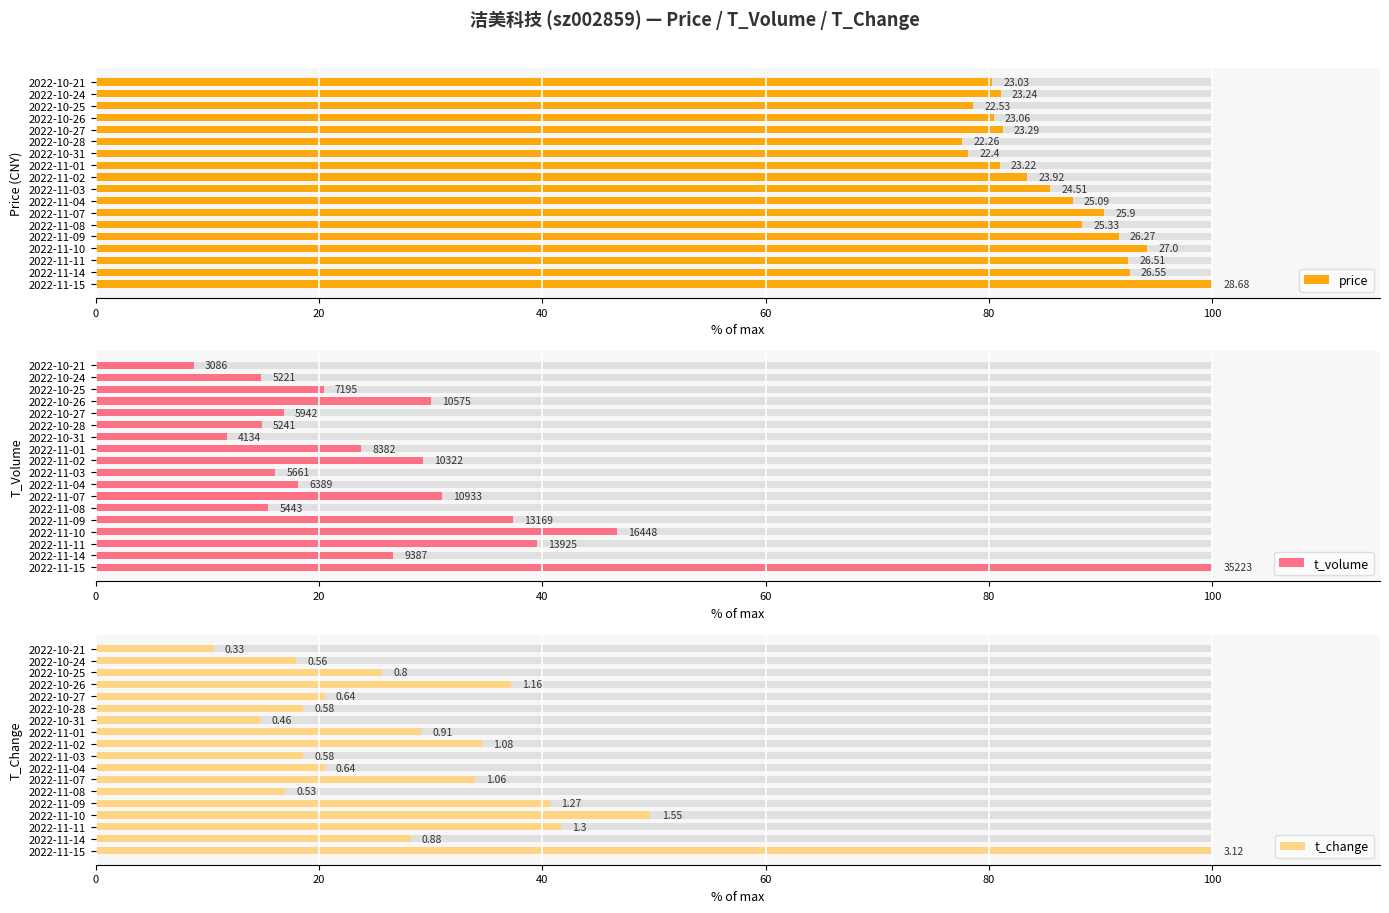

What is the average value of the price series?

85.8